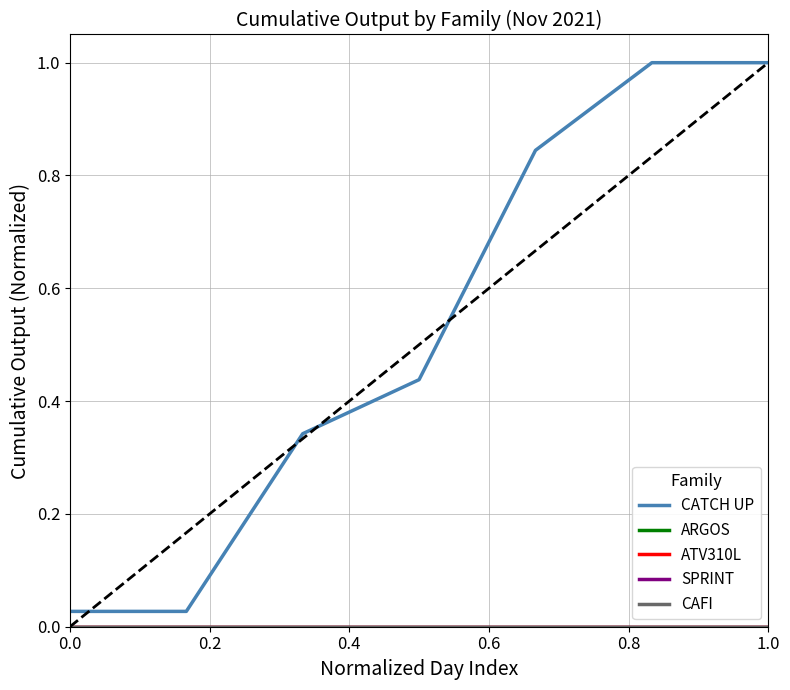

Does the chart display data point markers on the line(s)?

No